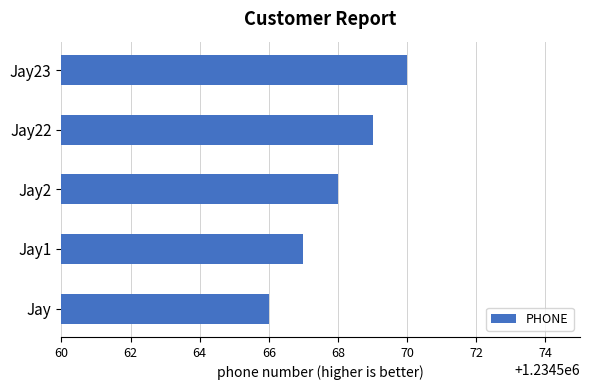

What value does the data have at Jay1?

1234567